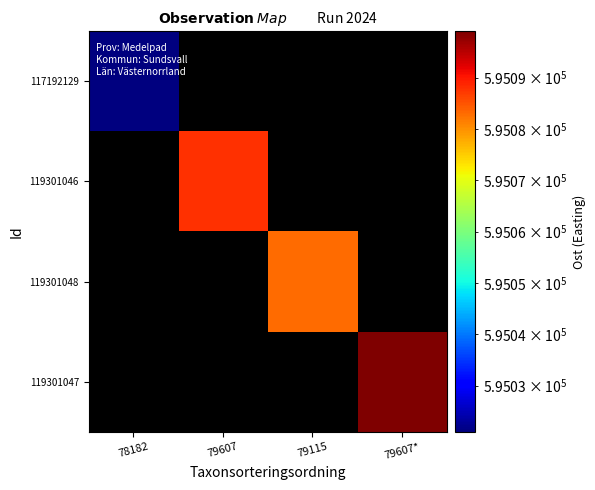

List the series in order of their peak value, lowest first.

117192129, 119301046, 119301048, 119301047